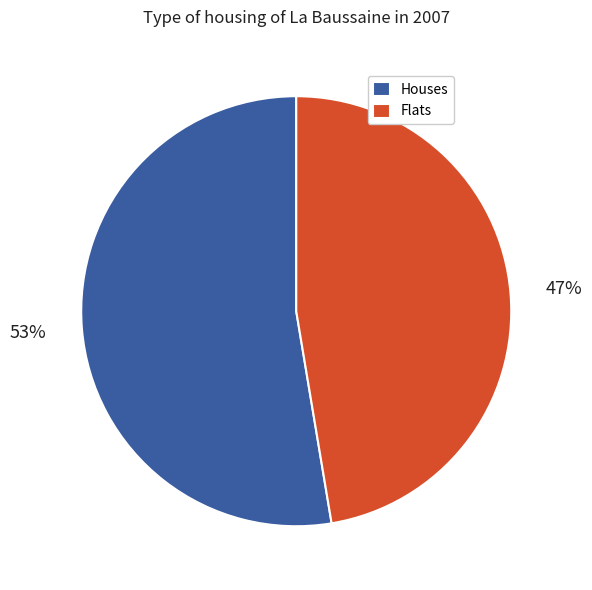

Do Flats and Houses together represent more than half of the pie?

Yes